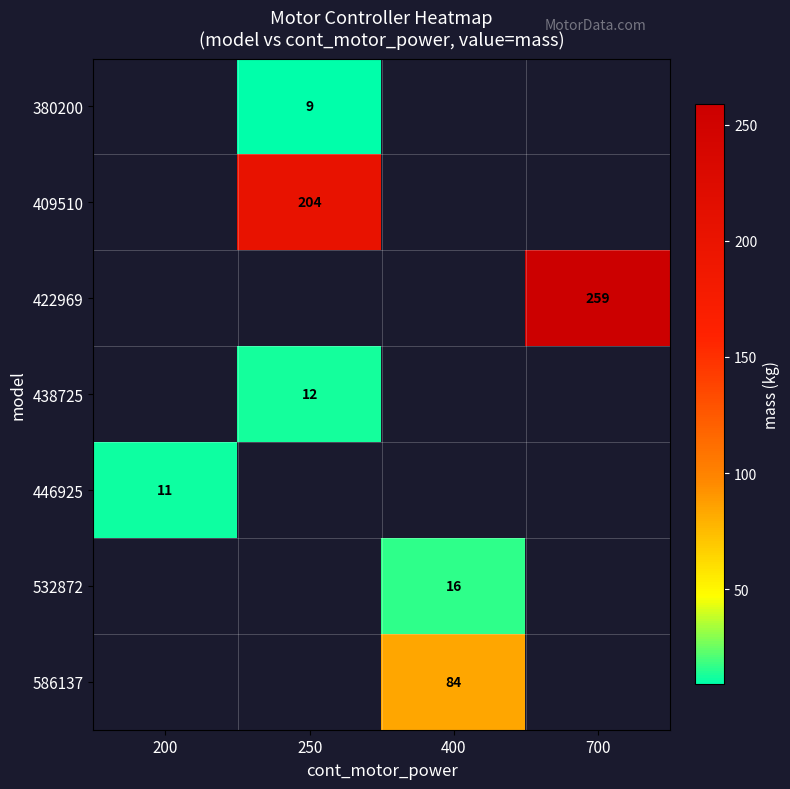

Count the number of data series in this chart.

7